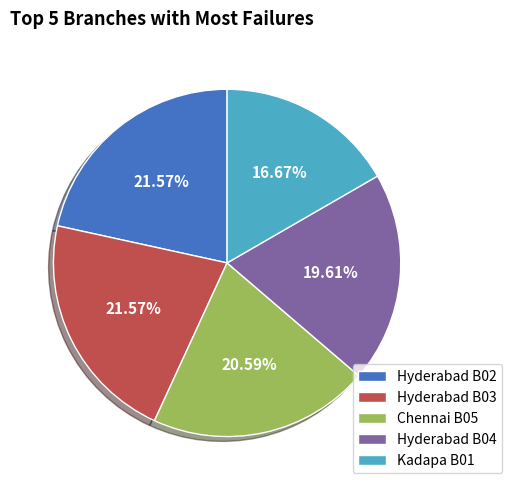

Which slice is the smallest?

Kadapa B01